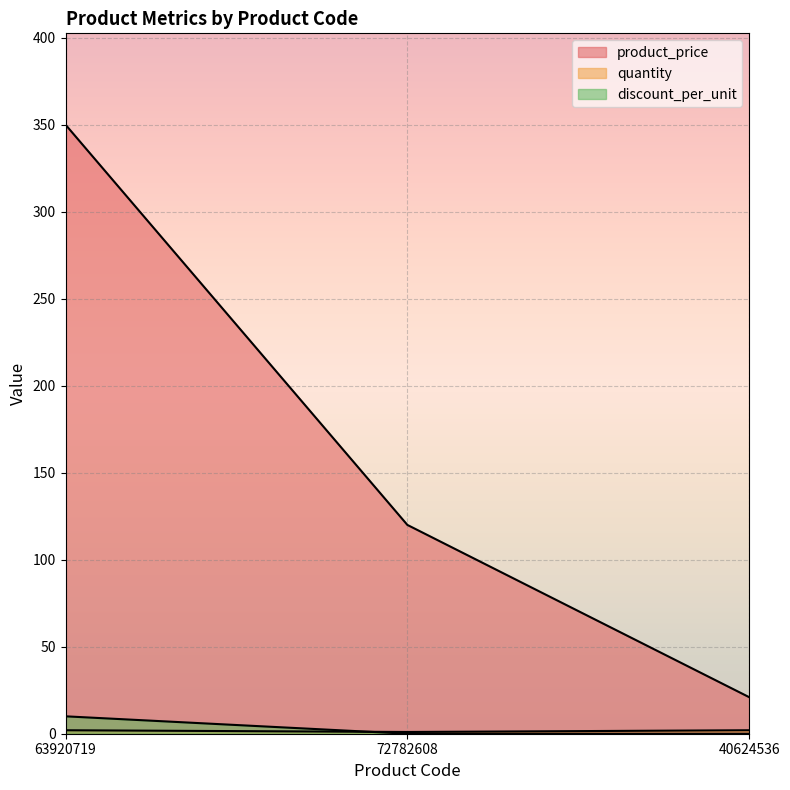

At 63920719, list the series in order from smallest to largest.

quantity, discount_per_unit, product_price